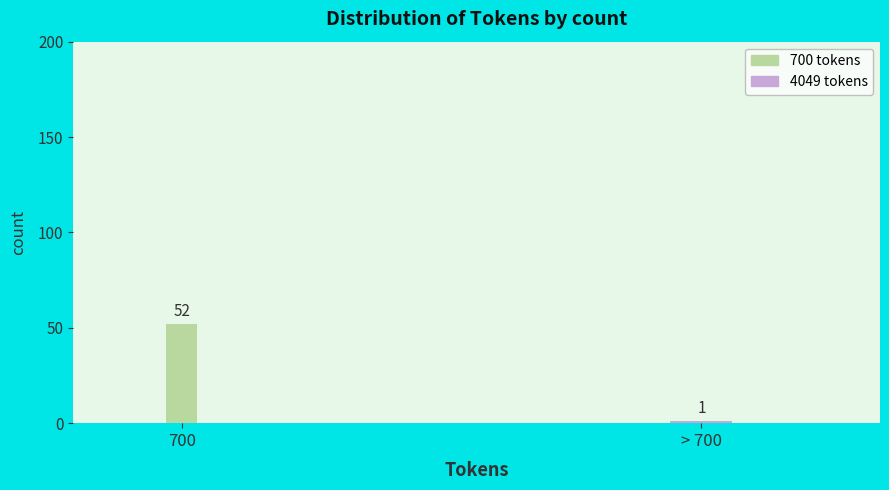

Reading left to right, extract all data points from this chart.

700=52	> 700=1